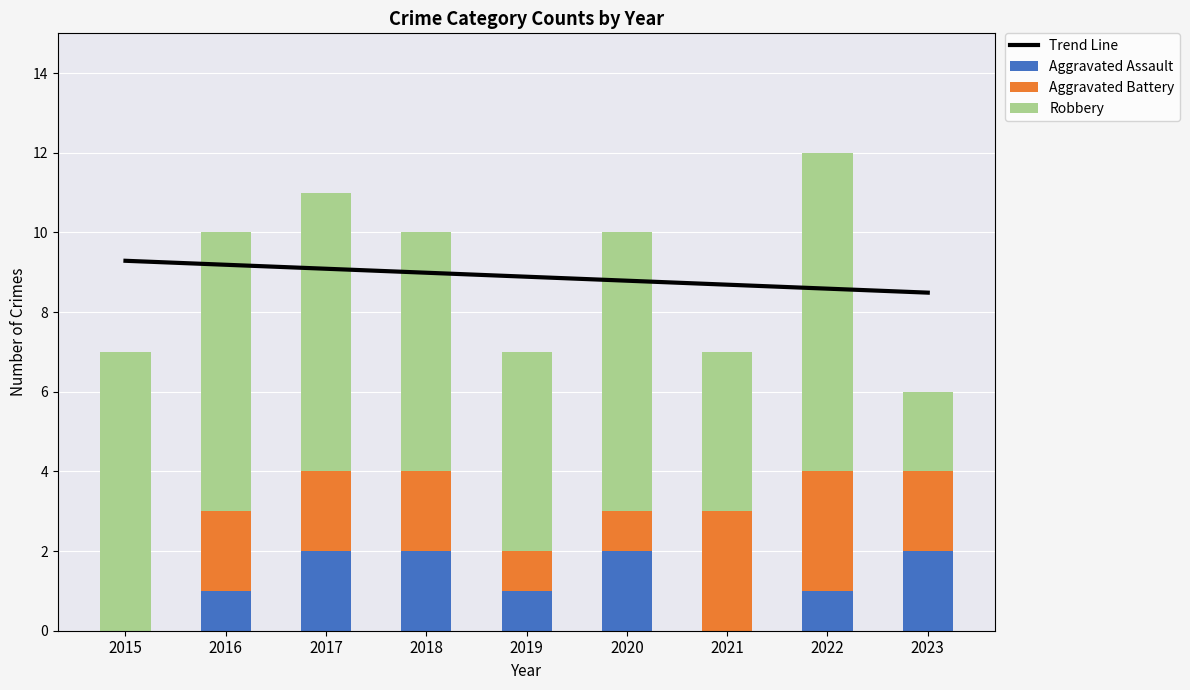

The value of Aggravated Assault at 2015 is -1. True or false?

False